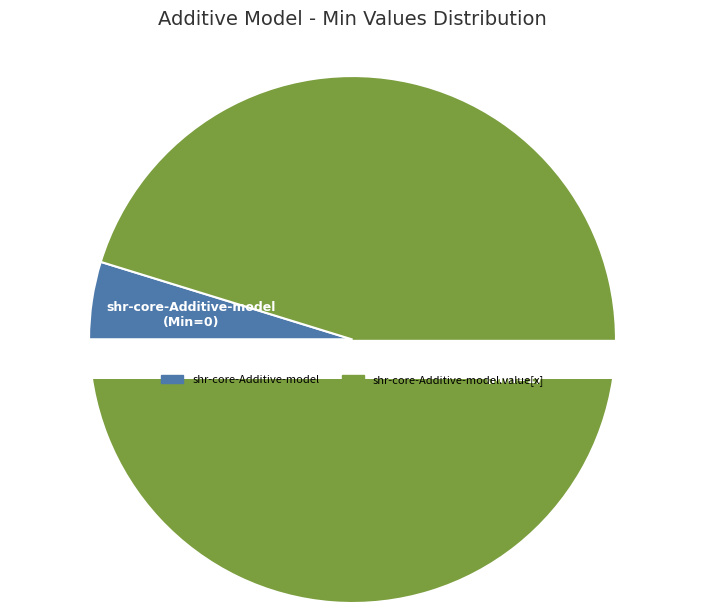

Count the number of slices in the pie.

2